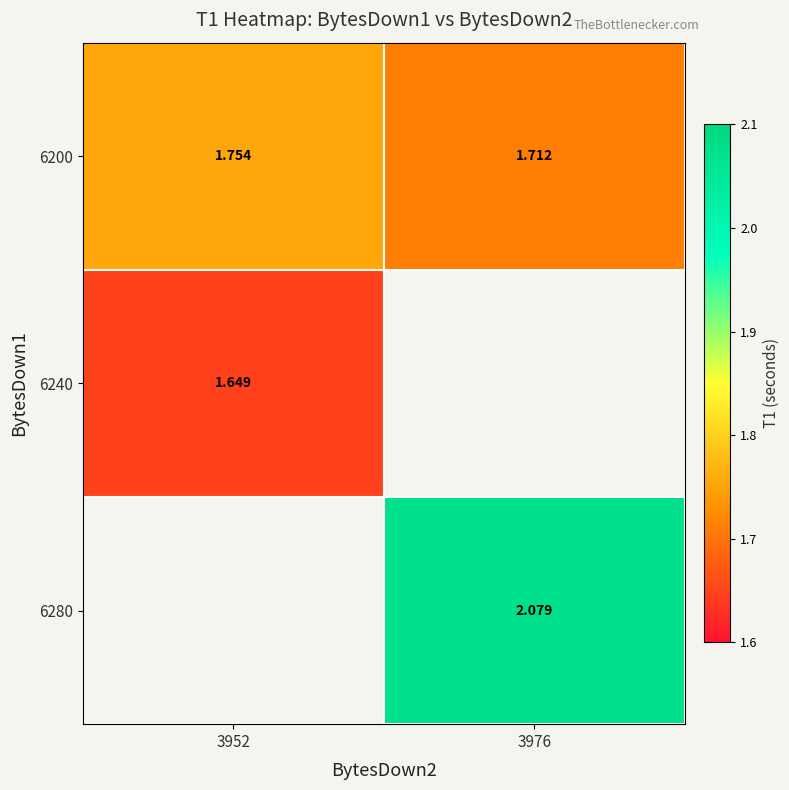

Which series changed the most between 3952 and 3976?

6200